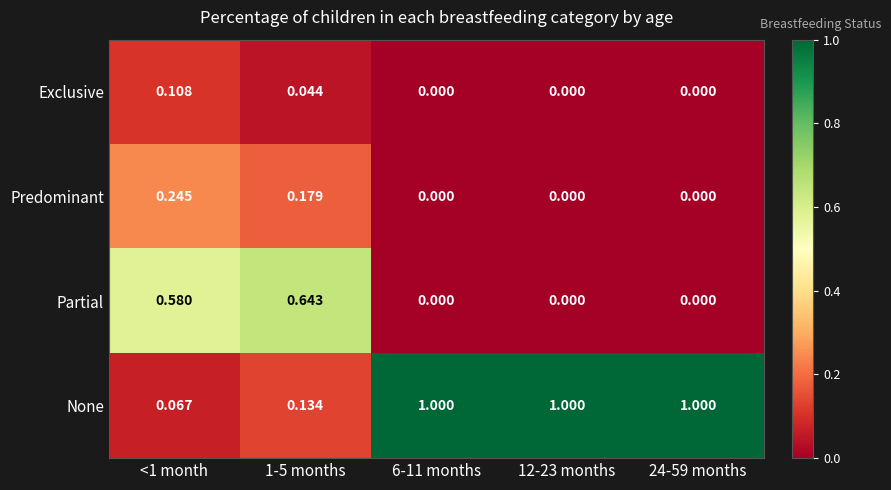

Is the value of Partial at 6-11 months greater than the value of None at 12-23 months?

No